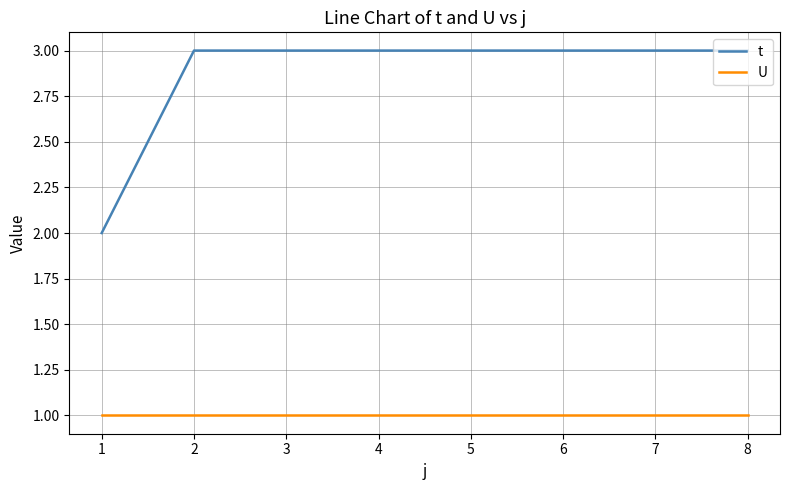

How many t values are between 3 and 4?

7